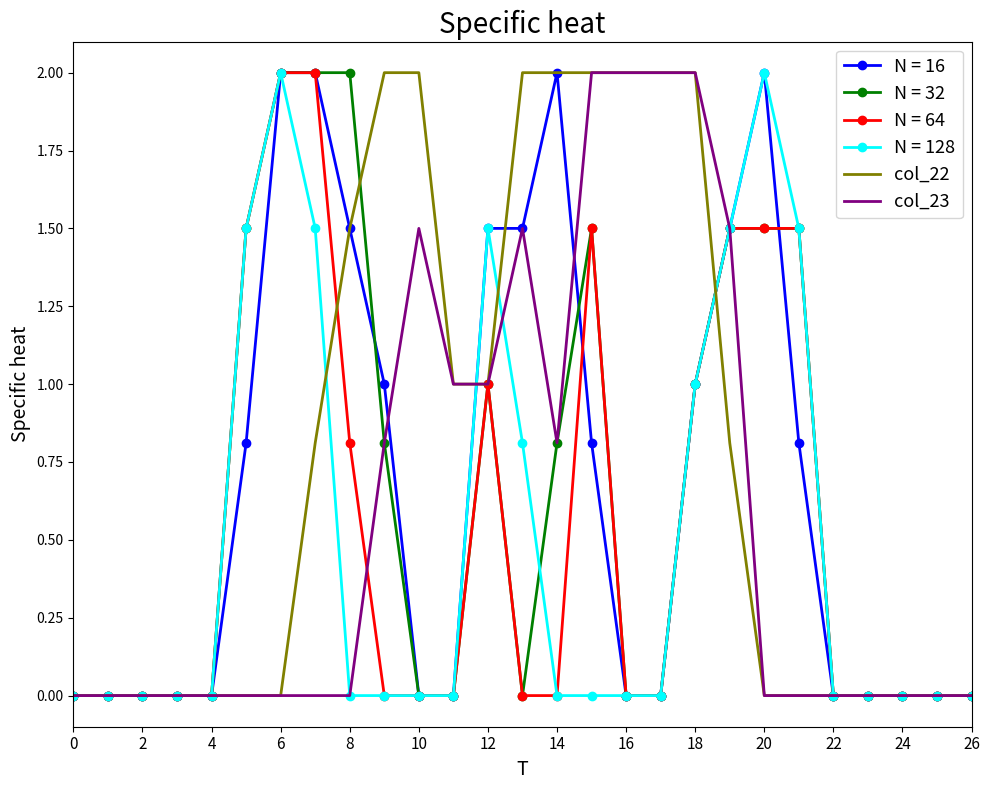

What is the highest value of the N = 64 series?

2.0